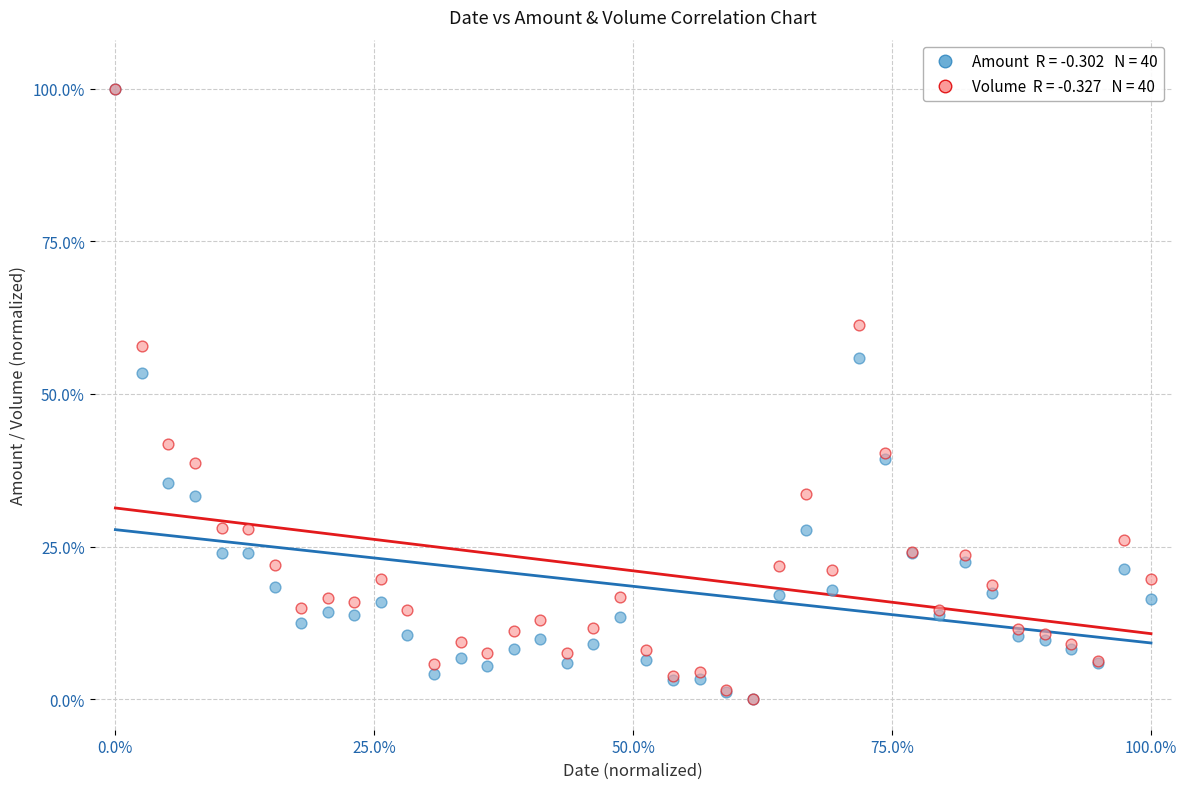

Across all series, what Y value is closest to 50?

53.5